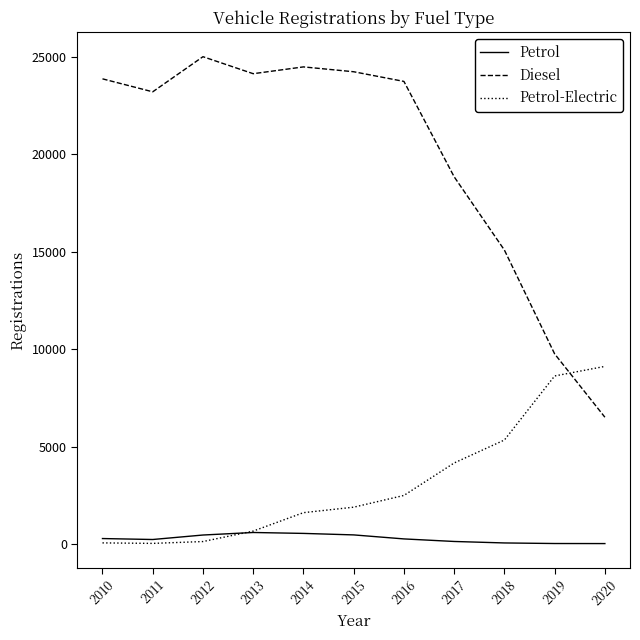

Rank the series by their maximum value, from lowest to highest.

Petrol, Petrol-Electric, Diesel